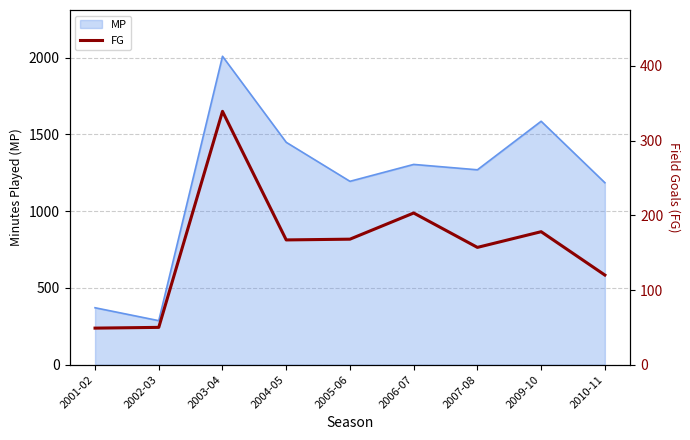

What is the change in value from 2005-06 to 2009-10?

+10